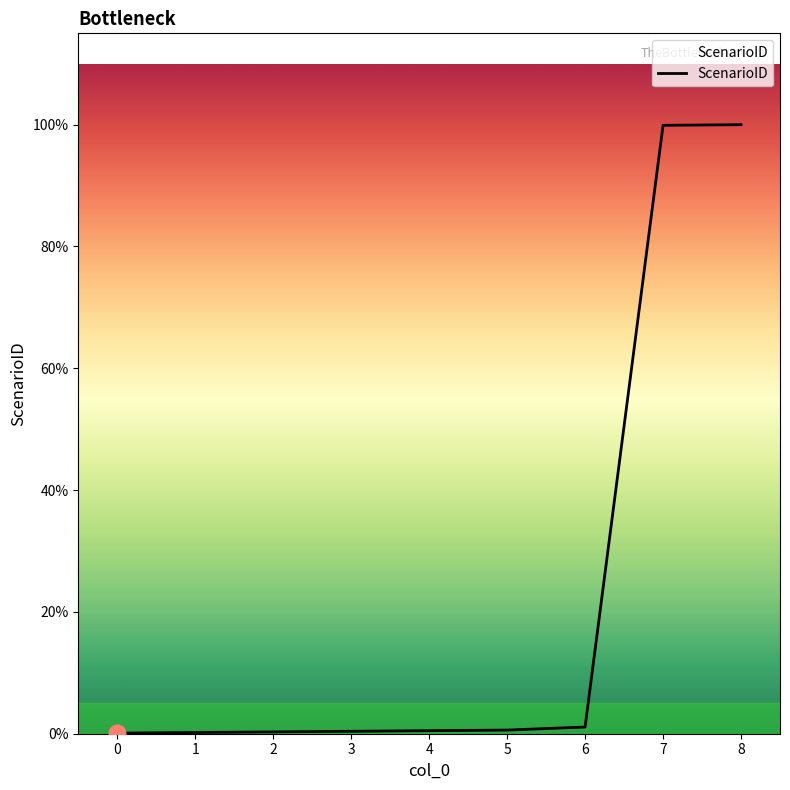

At which label does the data first exceed 5?

5